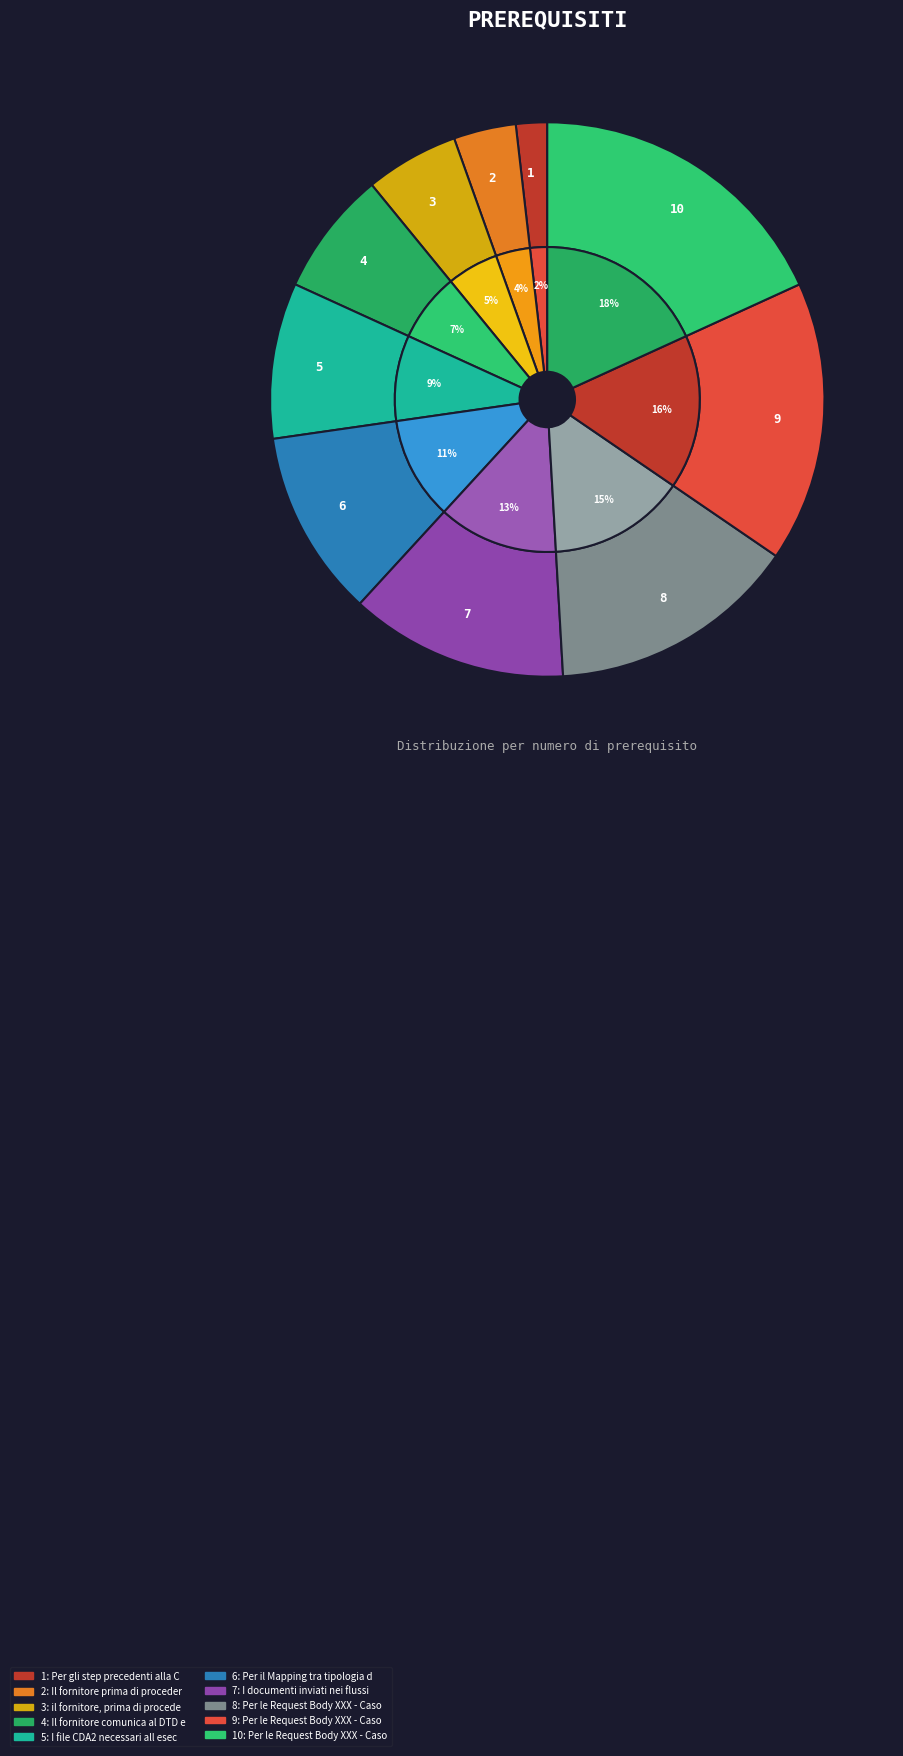

Which has a higher value, 4 or 1?

4